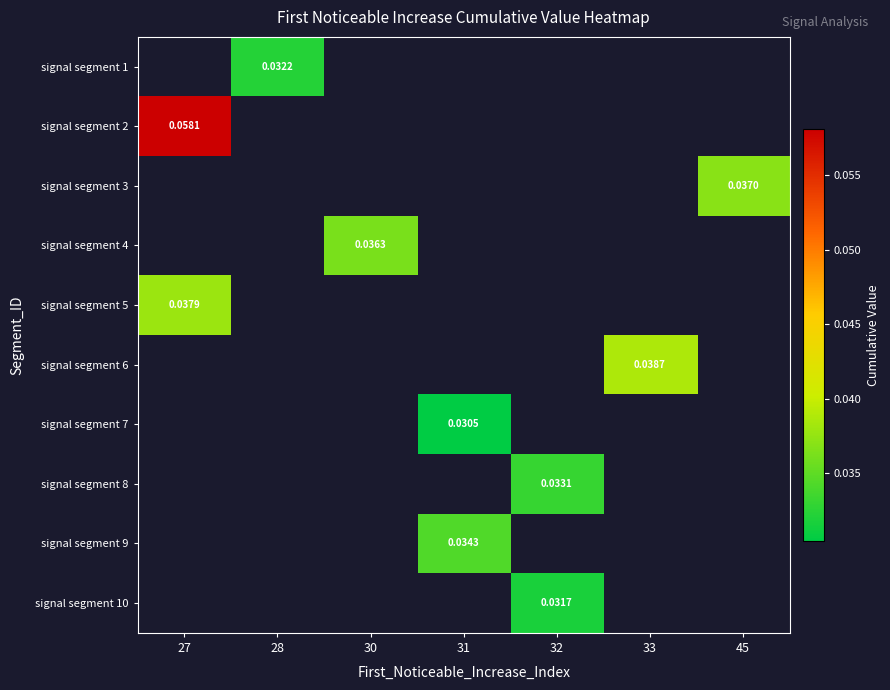

Which has a higher value, 32 or 33?

33